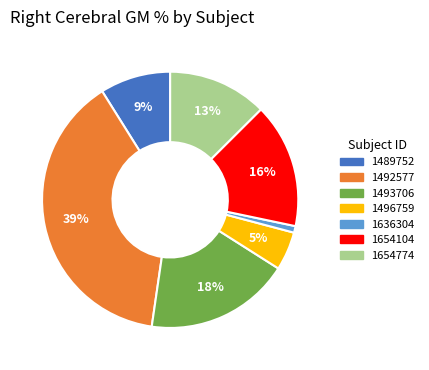

To the nearest percent, what is the average slice percentage?

14%